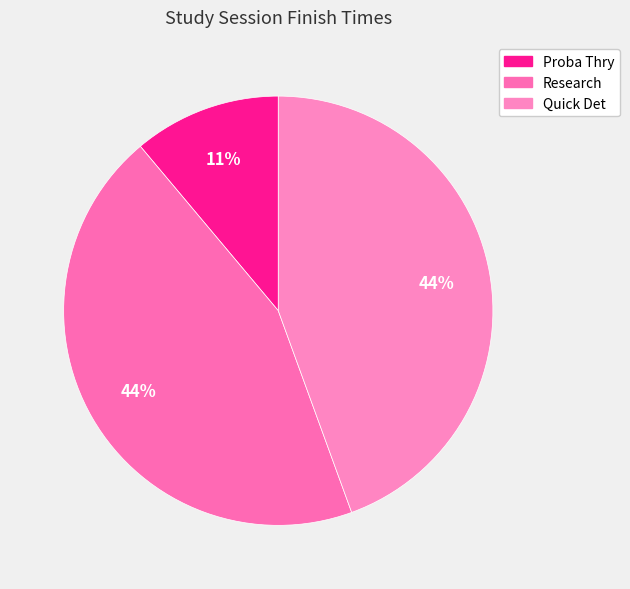

What percentage is the Proba Thry slice, to the nearest percent?

11%